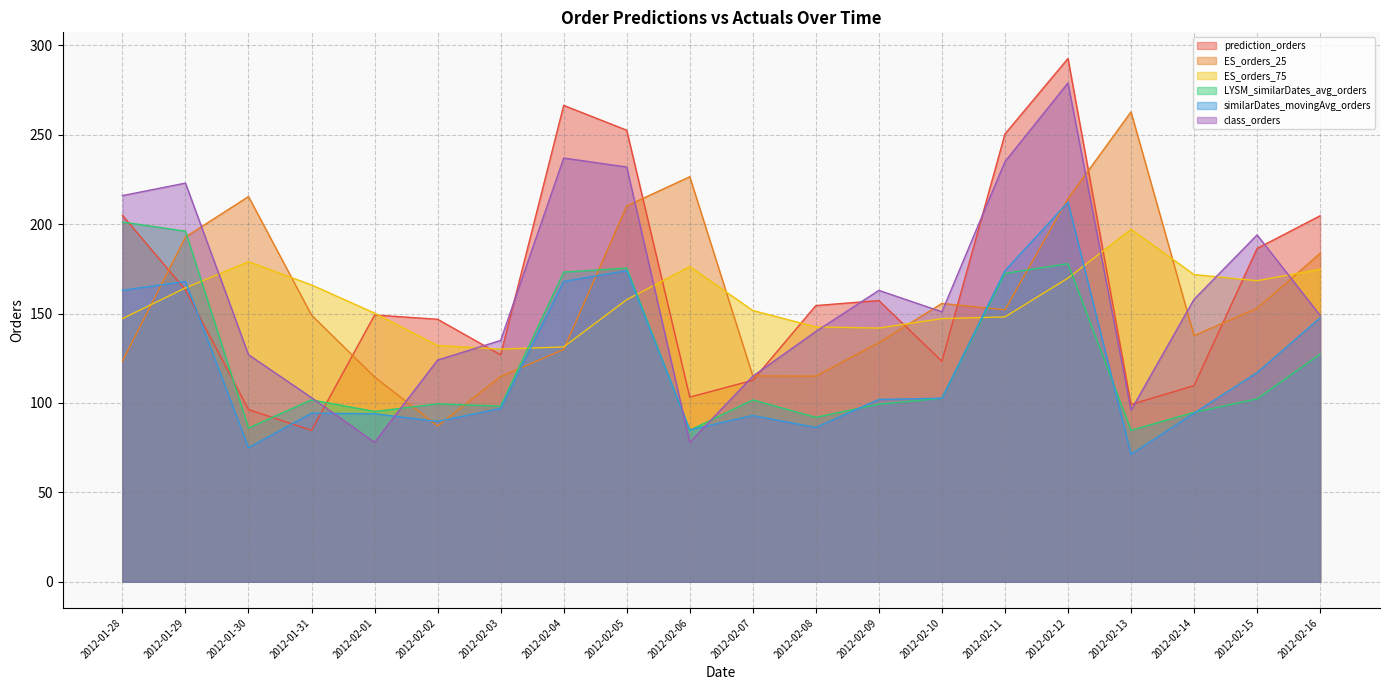

Which series ends up on top after the final intersection of ES_orders_25 and ES_orders_75?

ES_orders_25